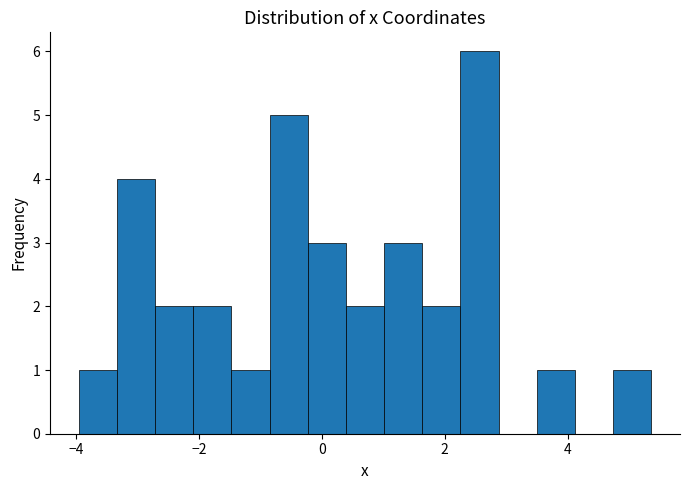

Read against the x-axis, roughly where is the centre of the tallest bar?

2.6